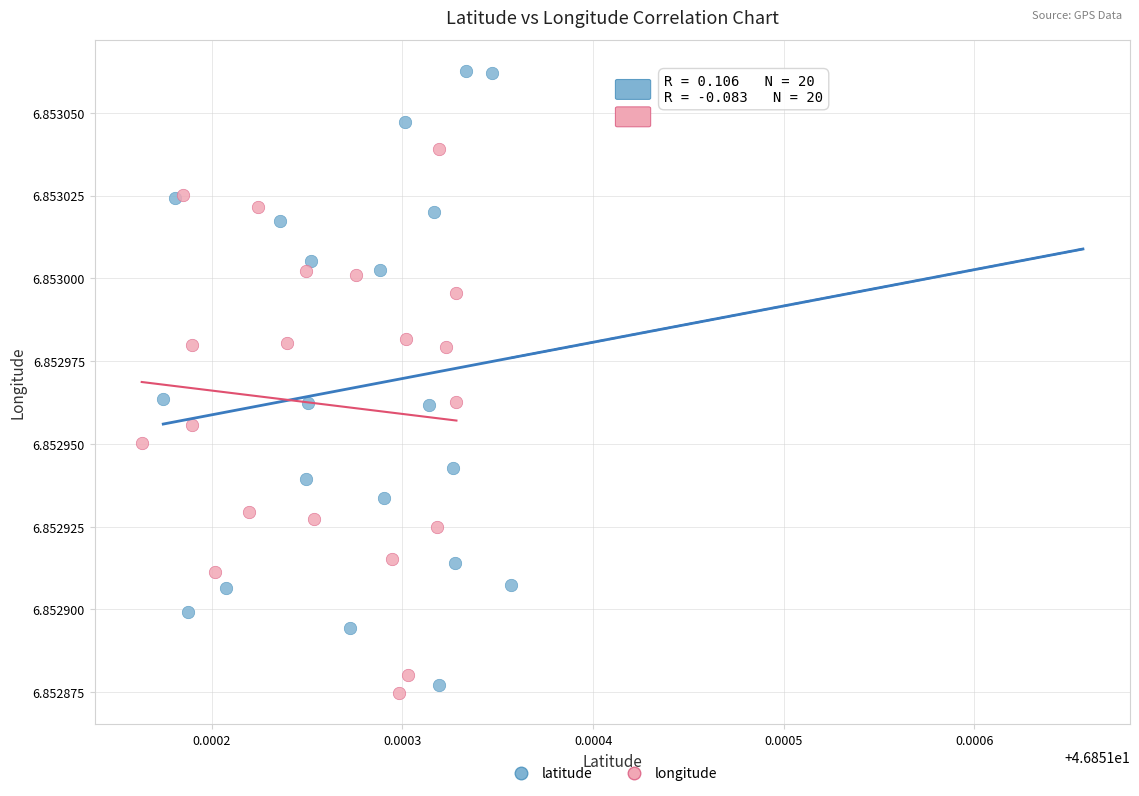

Which series contains the lowest Y value?

longitude